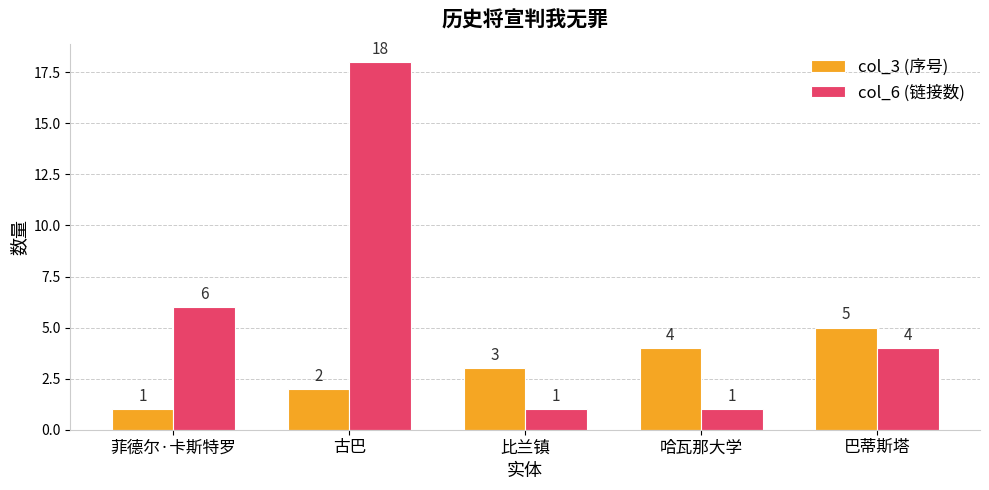

How many bars are there in total?

10